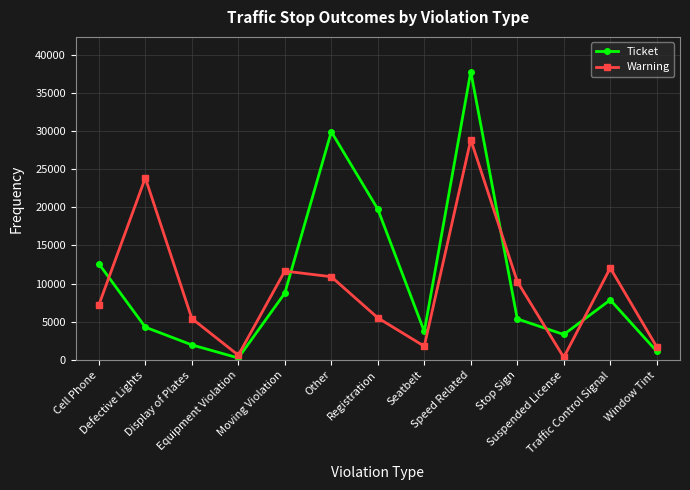

True or false: Ticket has more than 0 interior local peaks.

True